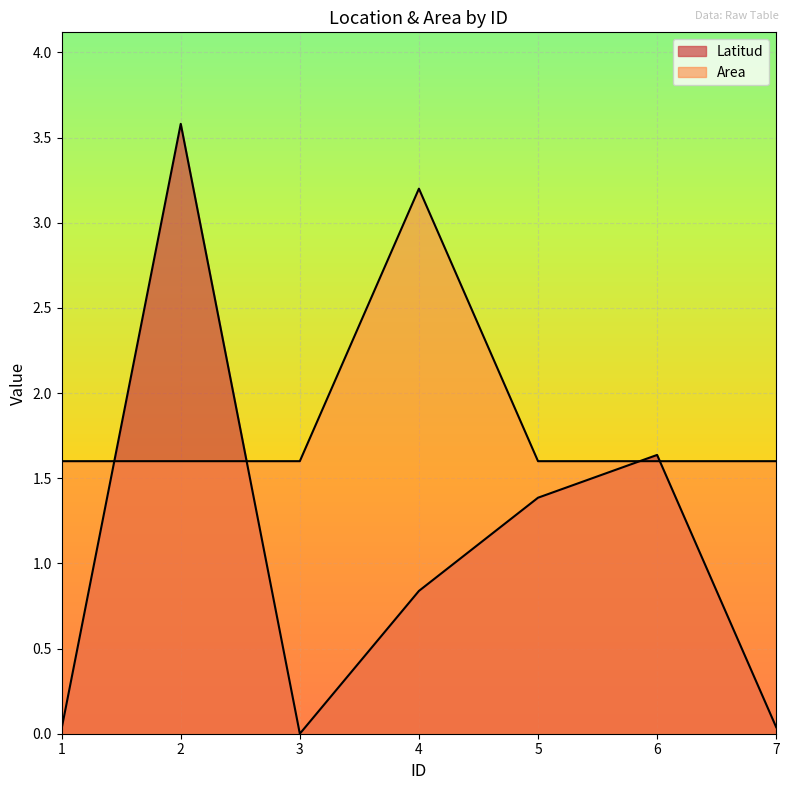

True or false: Latitud has a value of 0.0 at 1.

False